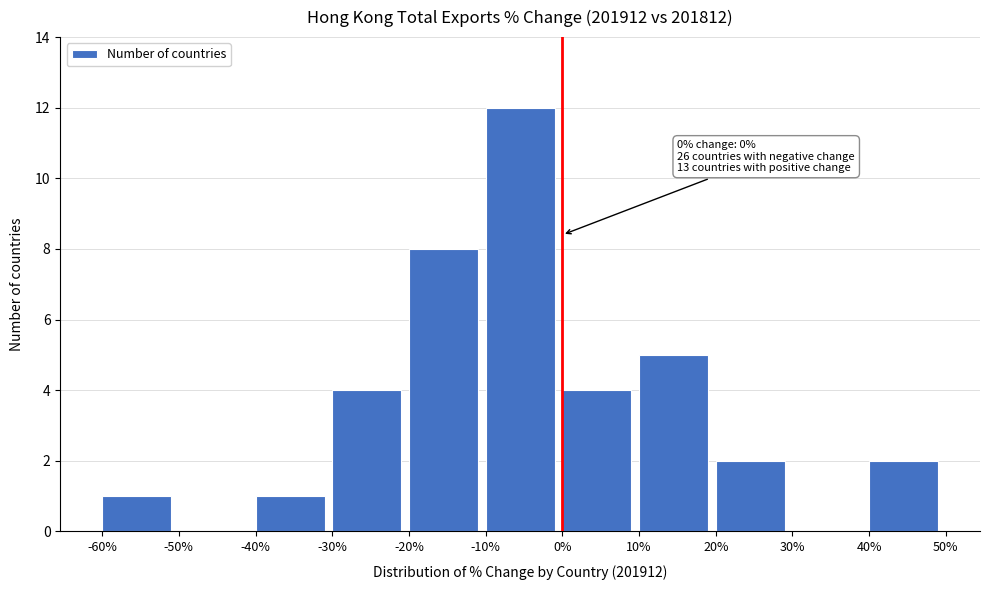

Which range on the x-axis has the tallest bar?

-10% to 0%